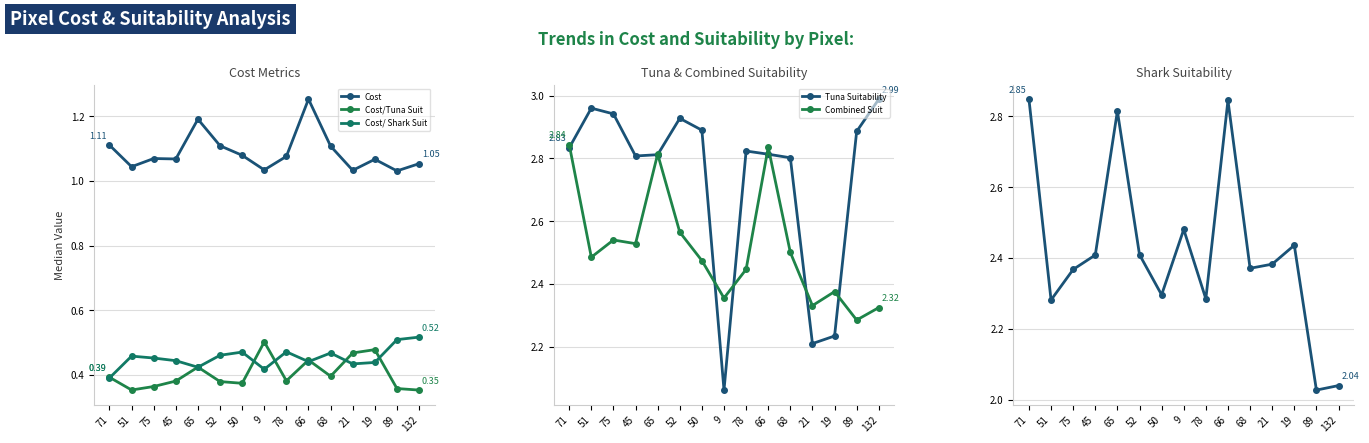

What is the difference between the Cost values at 65 and 51?

0.1